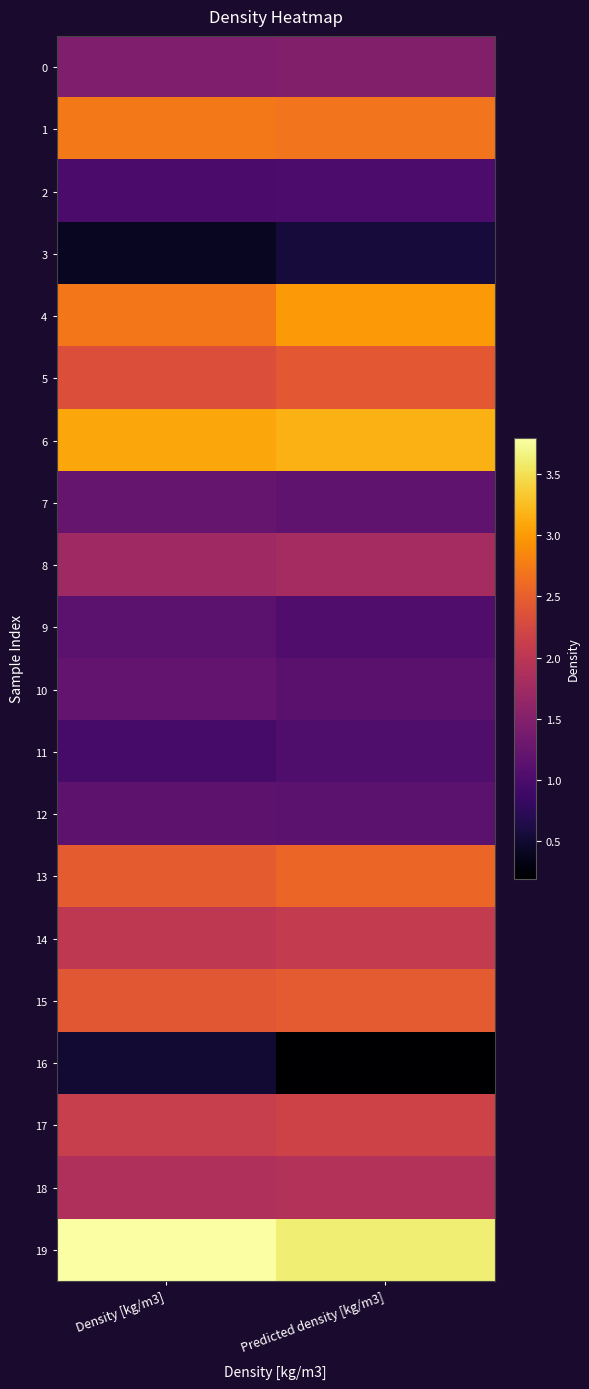

At Predicted density [kg/m3], list the series in order from smallest to largest.

16, 3, 2, 11, 9, 10, 12, 7, 0, 8, 18, 14, 17, 5, 15, 13, 1, 4, 6, 19